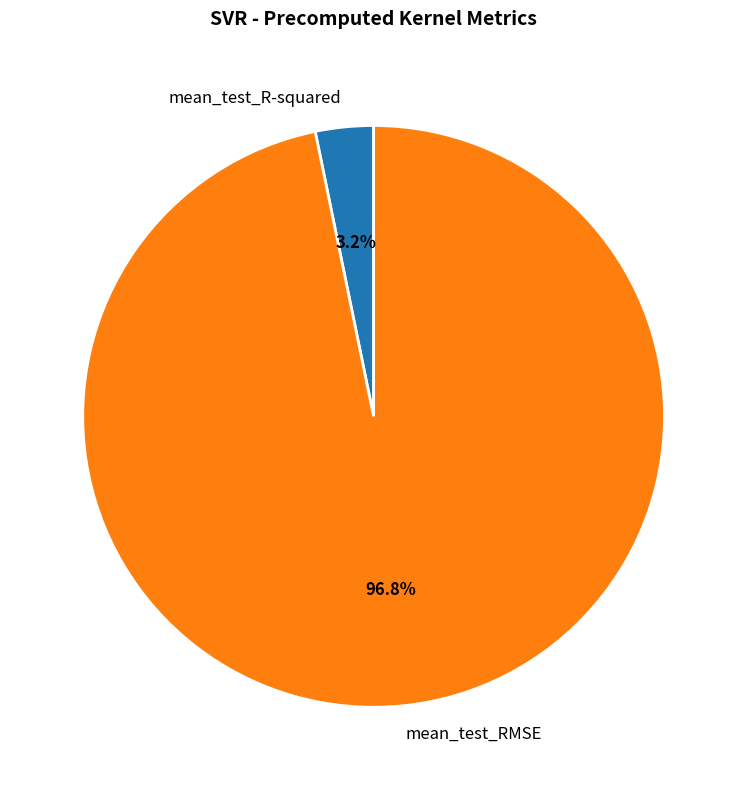

Rank the categories by value from lowest to highest.

mean_test_R-squared, mean_test_RMSE